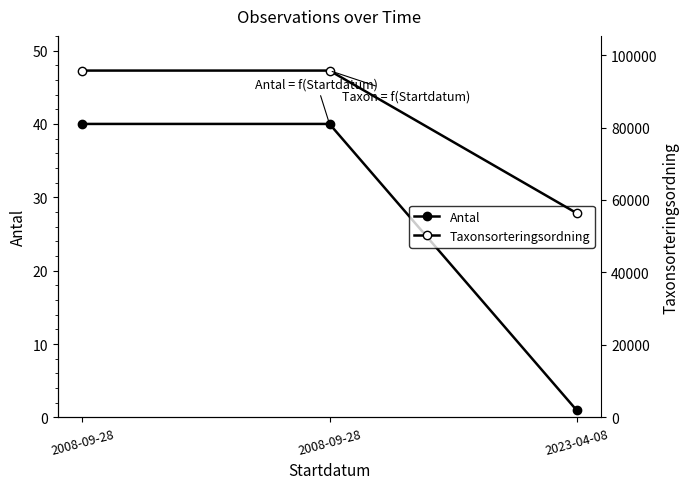

At 2008-09-28, list the series in order from largest to smallest.

Taxonsorteringsordning, Antal